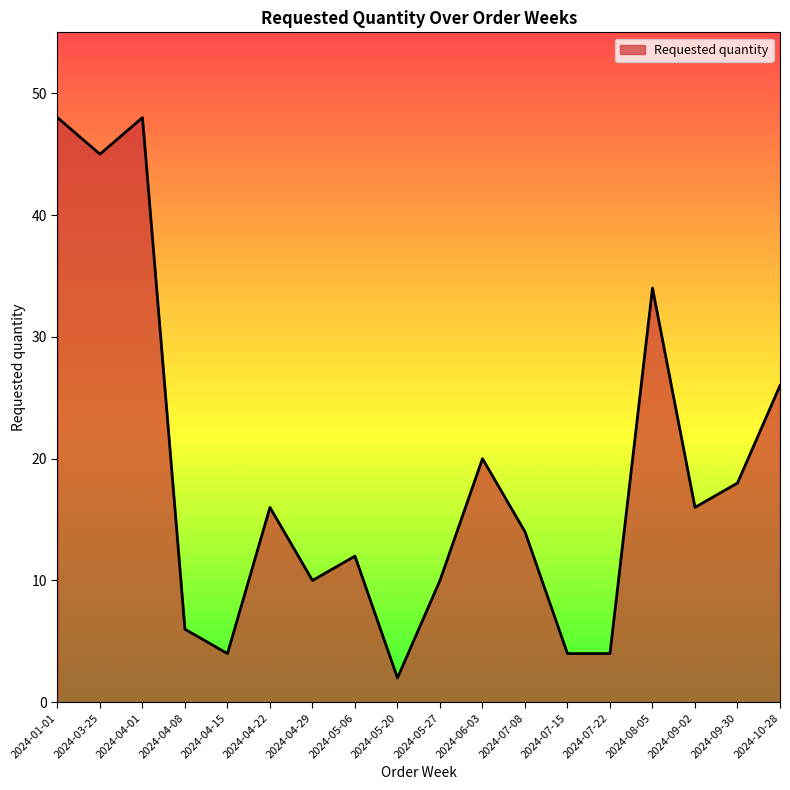

At which category does the data reach its first local valley?

2024-03-25